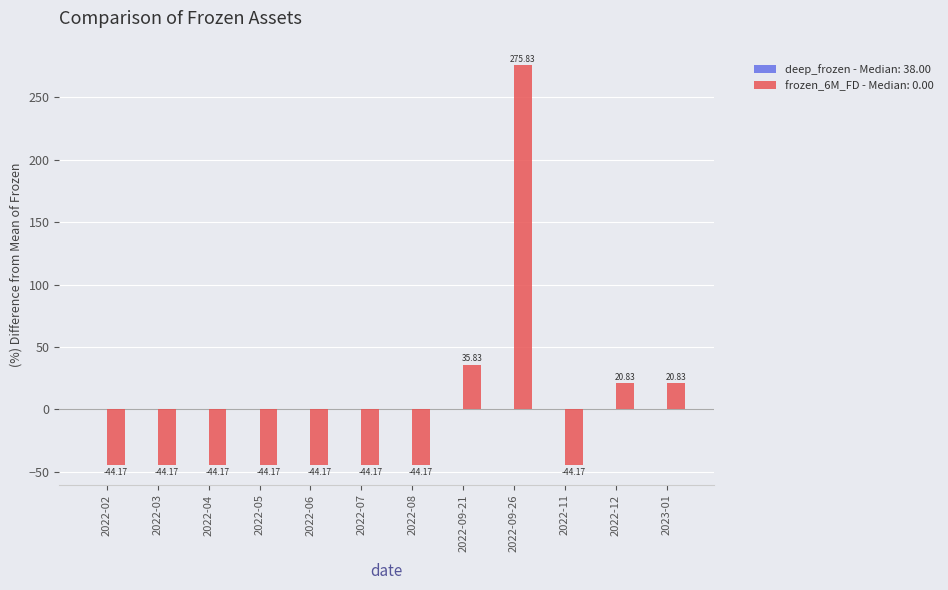

Reading right to left, list all the values displayed in this chart.

2023-01=20.8	2022-12=20.8	2022-11=-44.2	2022-09-26=275.8	2022-09-21=35.8	2022-08=-44.2	2022-07=-44.2	2022-06=-44.2	2022-05=-44.2	2022-04=-44.2	2022-03=-44.2	2022-02=-44.2